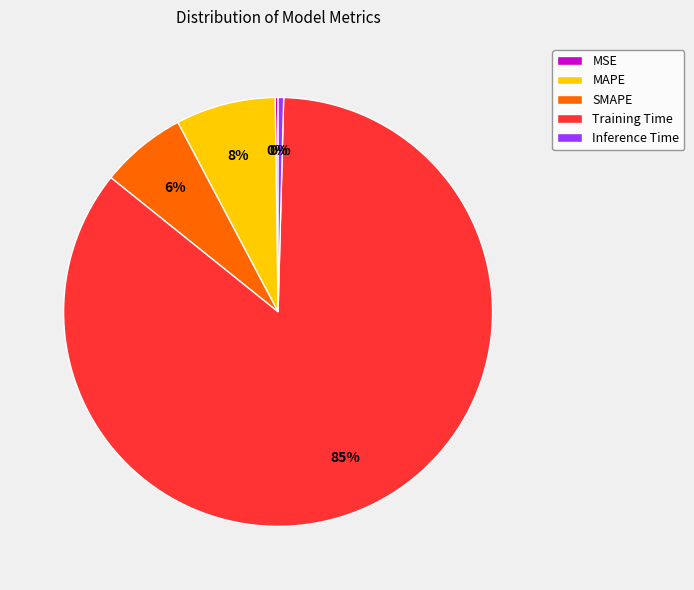

The SMAPE slice represents 6% of the pie. True or false?

True